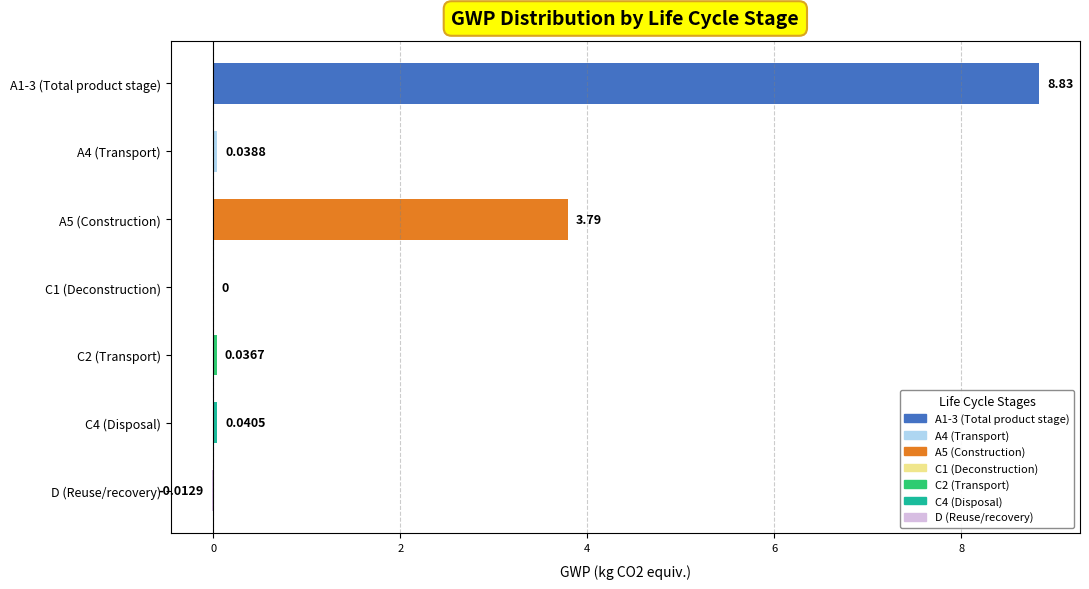

Count the number of categories in the chart.

7